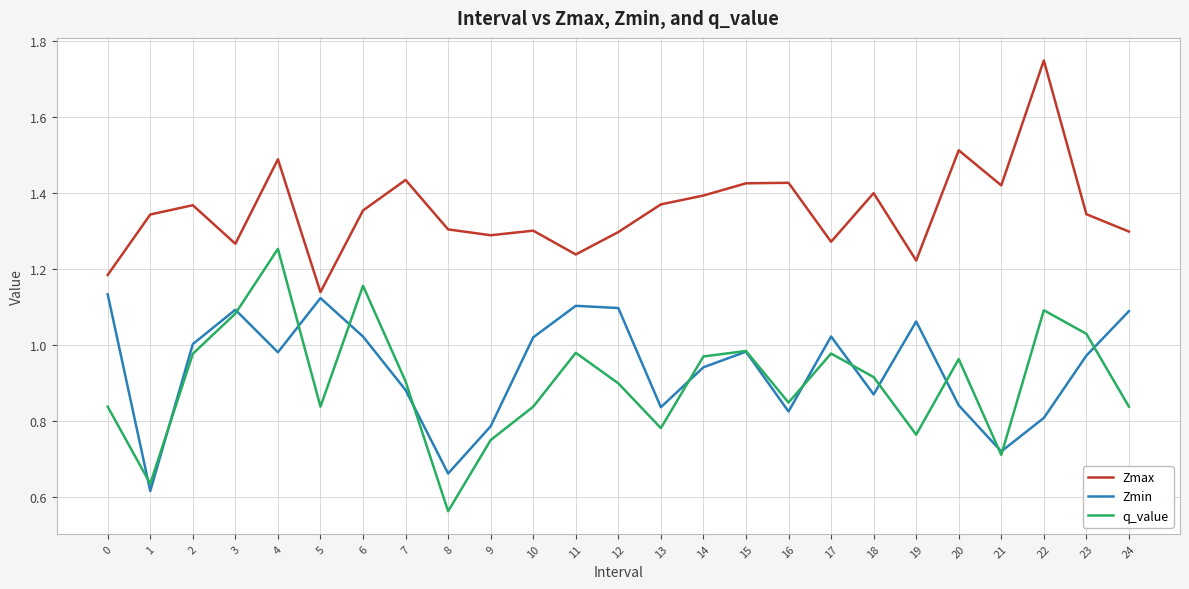

How many lines are shown in the chart?

3